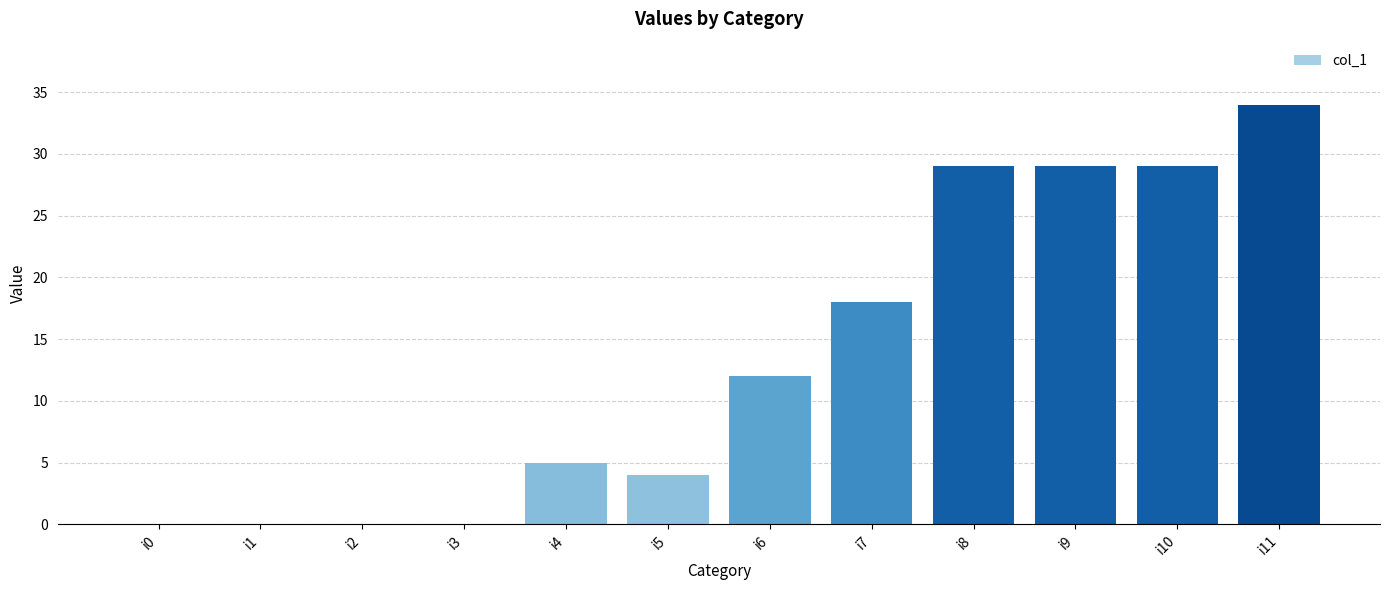

Reading right to left, what are all the values shown in this chart?

i11=34	i10=29	i9=29	i8=29	i7=18	i6=12	i5=4	i4=5	i3=0	i2=0	i1=0	i0=0